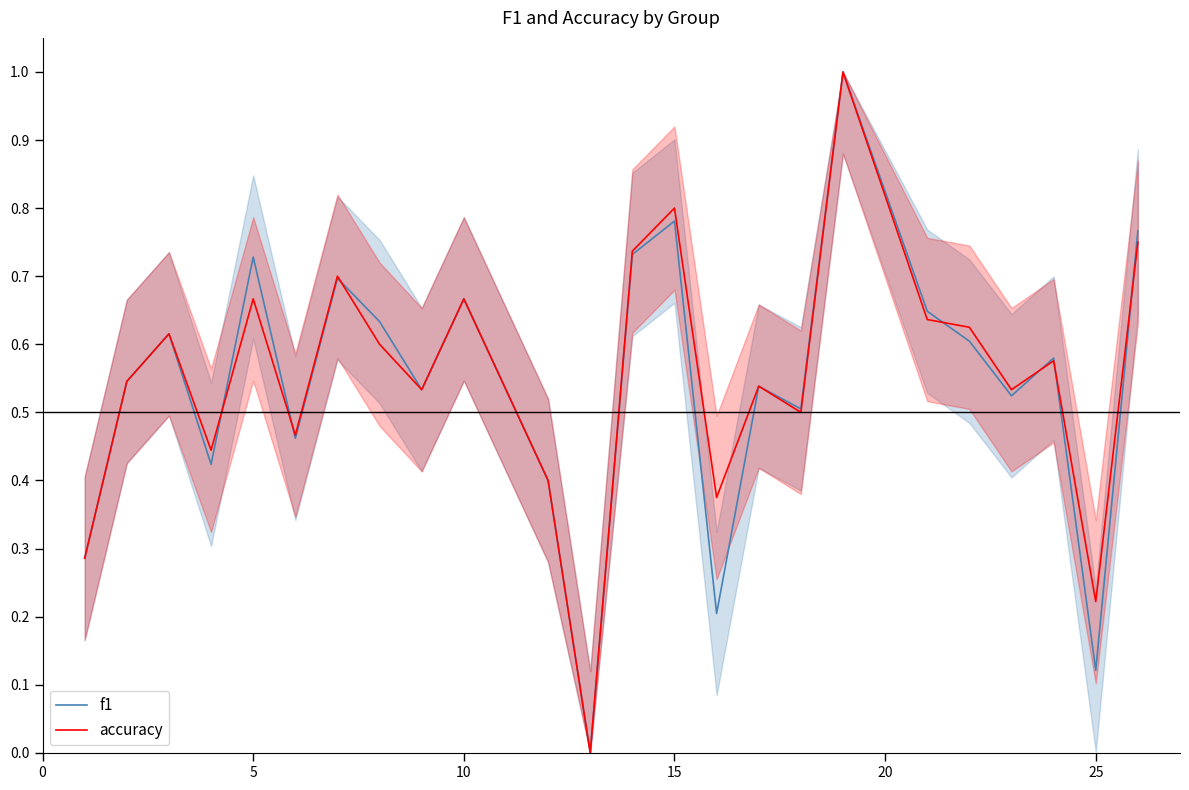

What is the total value across all series at 5?

1.4